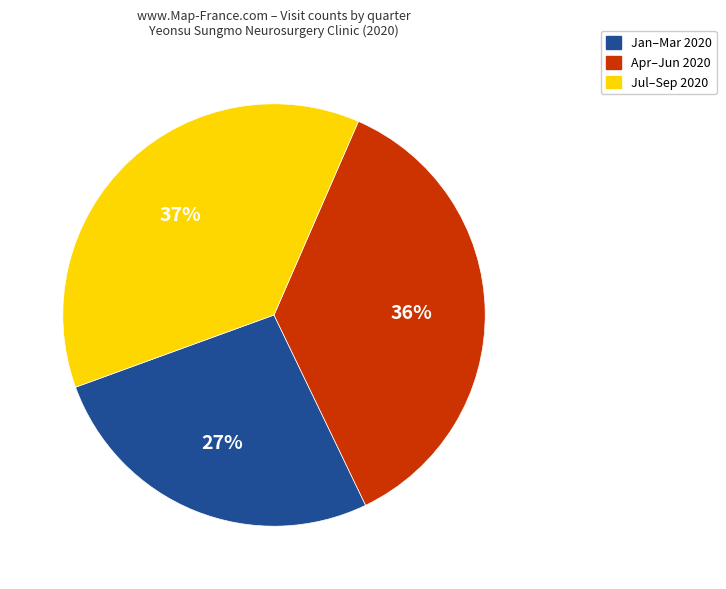

Do Jul–Sep 2020 and Apr–Jun 2020 together represent more than half of the pie?

Yes